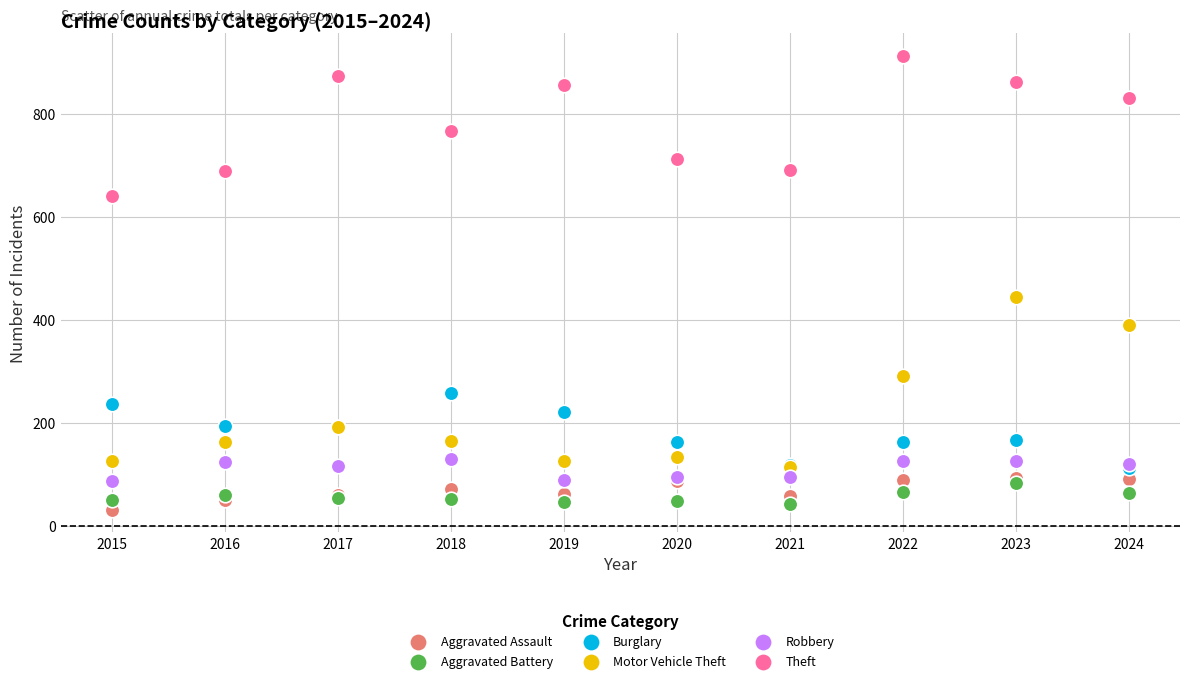

Across all series, what Y value is closest to 471?

444